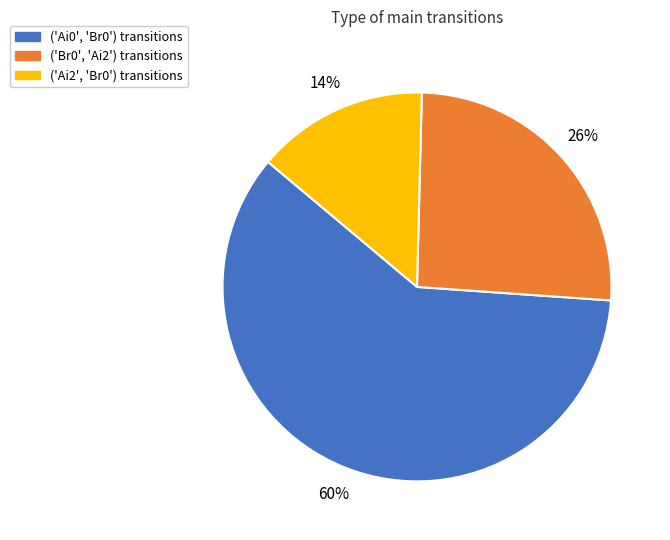

Combined, do ('Ai2', 'Br0') and ('Ai0', 'Br0') account for over 50%?

Yes